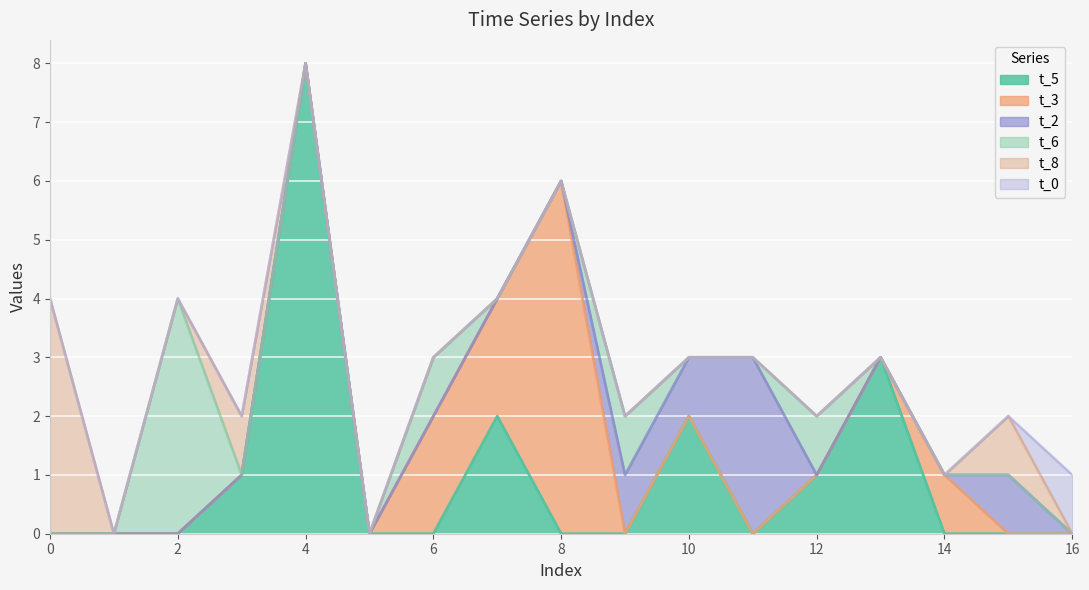

How many times do t_6 and t_5 cross each other?

3